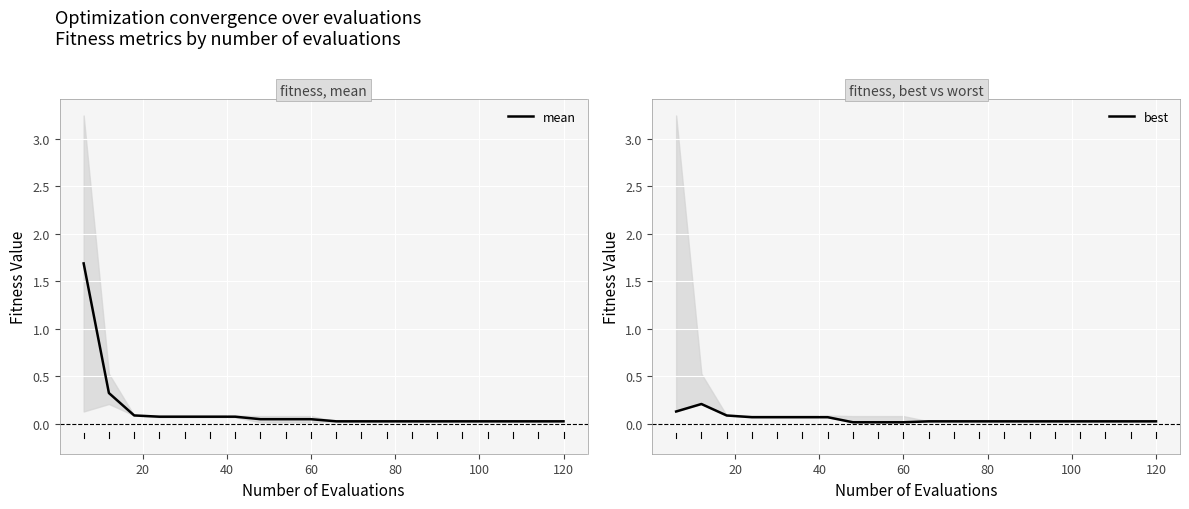

Which series has the widest spread of values?

mean